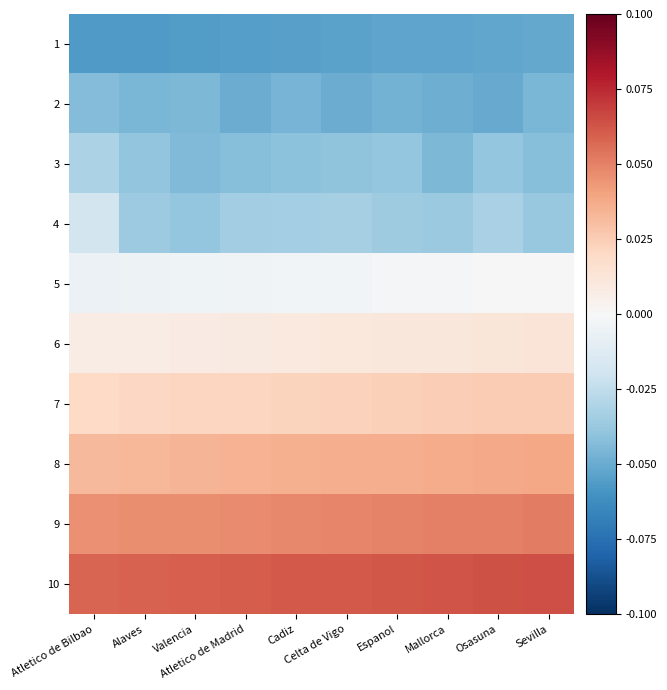

What is the difference between the highest and lowest values at Atletico de Madrid?

0.1